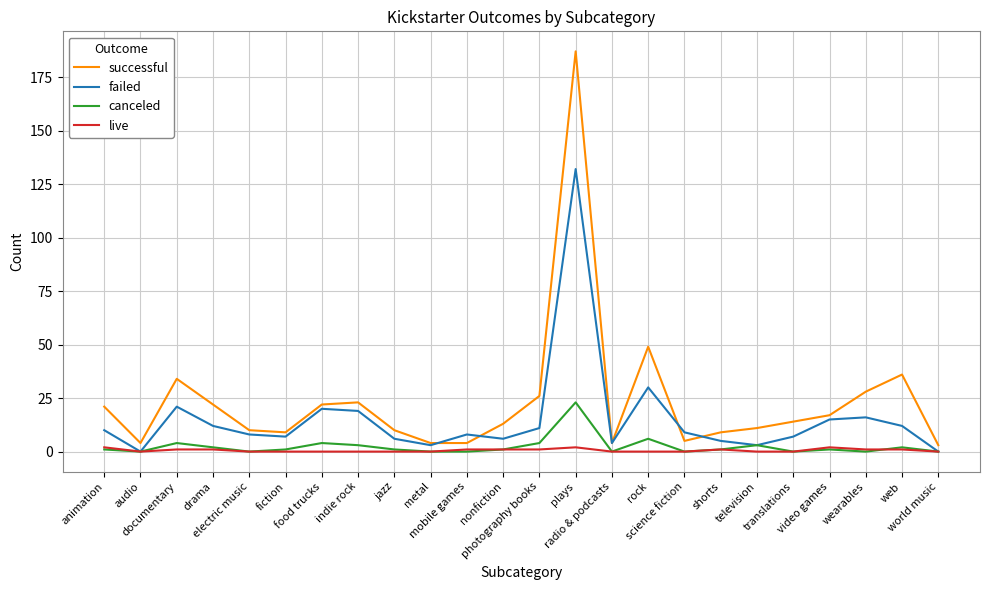

Reading left to right, transcribe all the data shown in this chart.

successful: animation=21	audio=4	documentary=34	drama=22	electric music=10	fiction=9	food trucks=22	indie rock=23	jazz=10	metal=4	mobile games=4	nonfiction=13	photography books=26	plays=187	radio & podcasts=4	rock=49	science fiction=5	shorts=9	television=11	translations=14	video games=17	wearables=28	web=36	world music=3
failed: animation=10	audio=0	documentary=21	drama=12	electric music=8	fiction=7	food trucks=20	indie rock=19	jazz=6	metal=3	mobile games=8	nonfiction=6	photography books=11	plays=132	radio & podcasts=4	rock=30	science fiction=9	shorts=5	television=3	translations=7	video games=15	wearables=16	web=12	world music=0
canceled: animation=1	audio=0	documentary=4	drama=2	electric music=0	fiction=1	food trucks=4	indie rock=3	jazz=1	metal=0	mobile games=0	nonfiction=1	photography books=4	plays=23	radio & podcasts=0	rock=6	science fiction=0	shorts=1	television=3	translations=0	video games=1	wearables=0	web=2	world music=0
live: animation=2	audio=0	documentary=1	drama=1	electric music=0	fiction=0	food trucks=0	indie rock=0	jazz=0	metal=0	mobile games=1	nonfiction=1	photography books=1	plays=2	radio & podcasts=0	rock=0	science fiction=0	shorts=1	television=0	translations=0	video games=2	wearables=1	web=1	world music=0